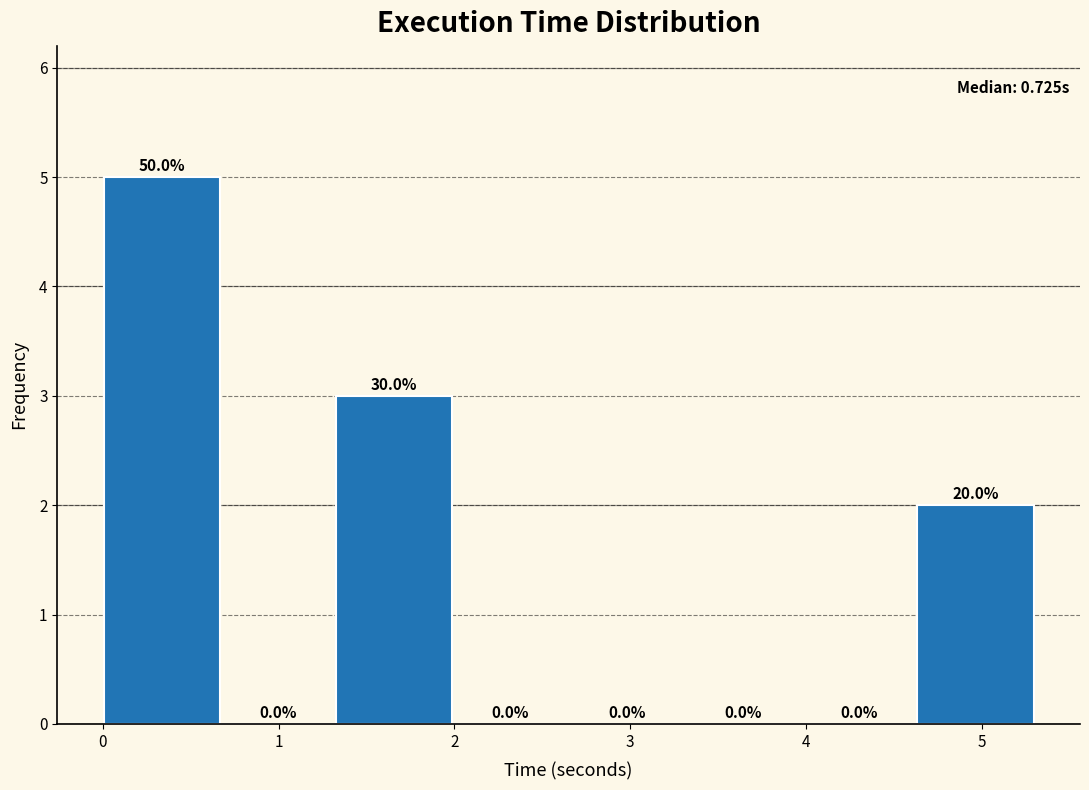

Which range on the x-axis has the tallest bar?

0.0 to 0.7